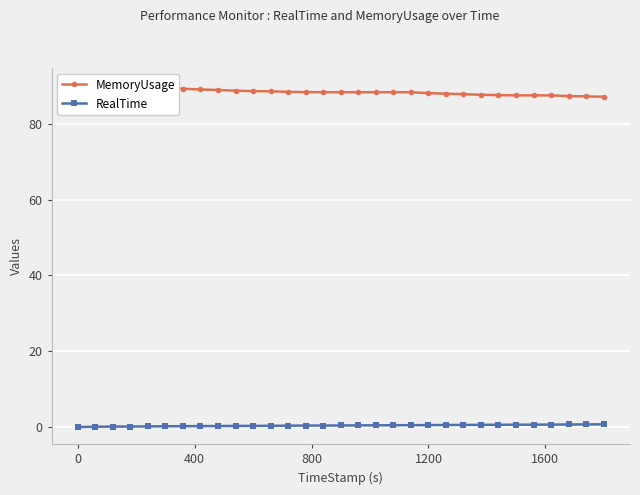

What is the difference between the maximum and minimum values in the MemoryUsage series?

3.1